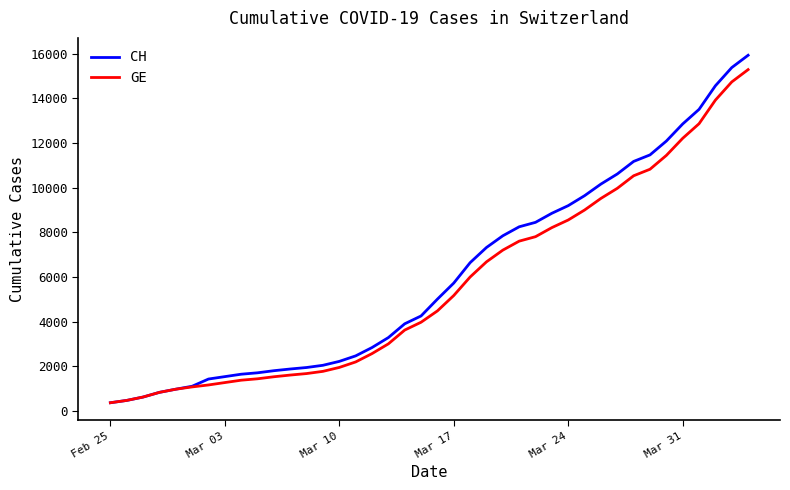

Which series has the widest spread of values?

CH